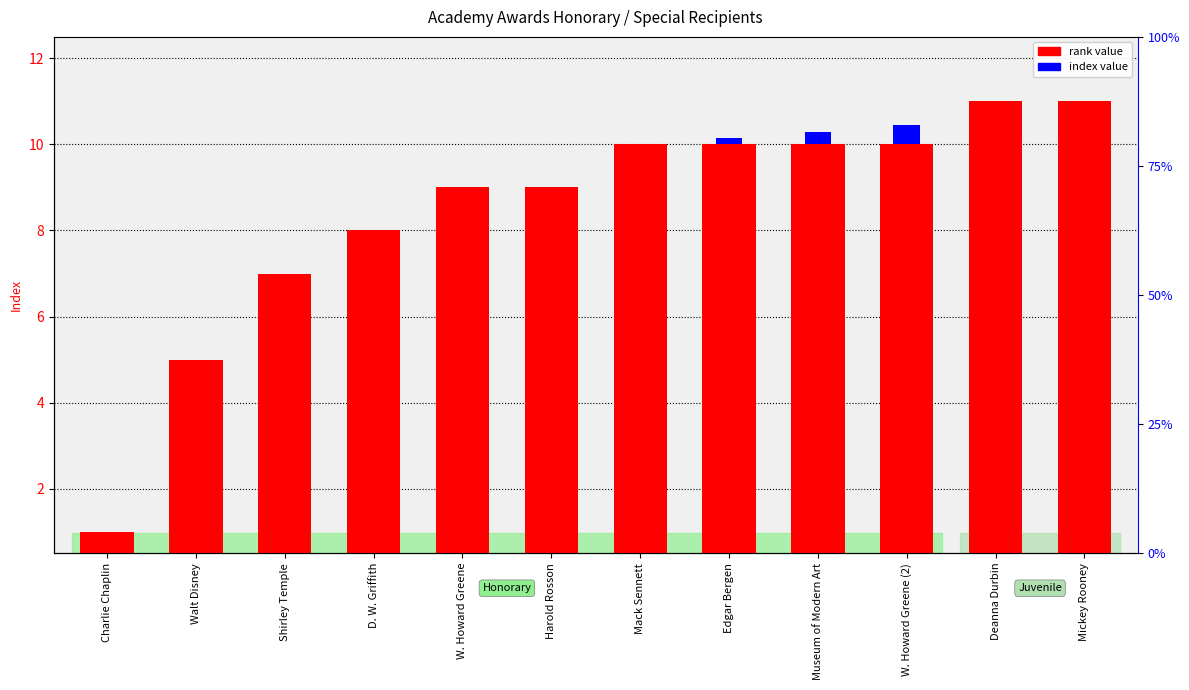

What is the difference between the second highest and minimum values in the index value series?

0.3